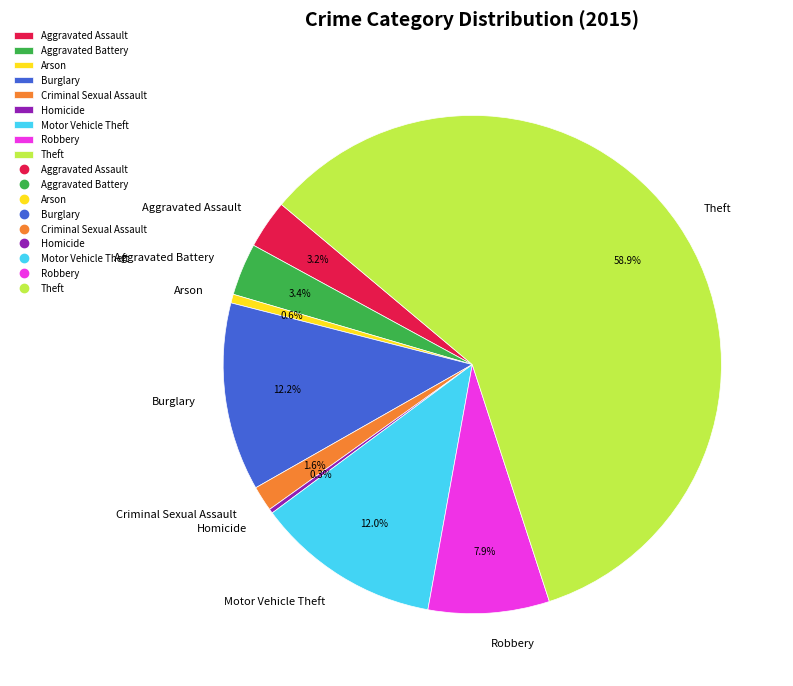

What percentage do Theft and Aggravated Assault together represent?

62.0%